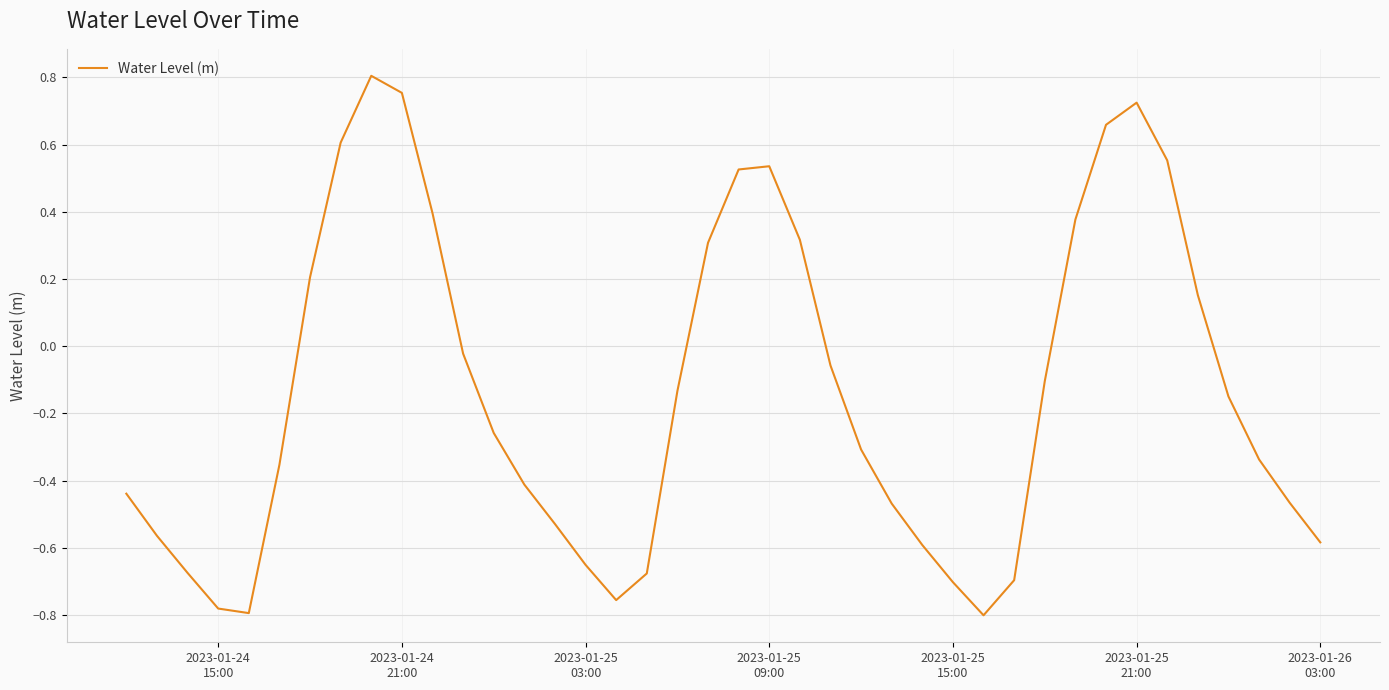

What is the difference between the maximum and minimum values?

1.6